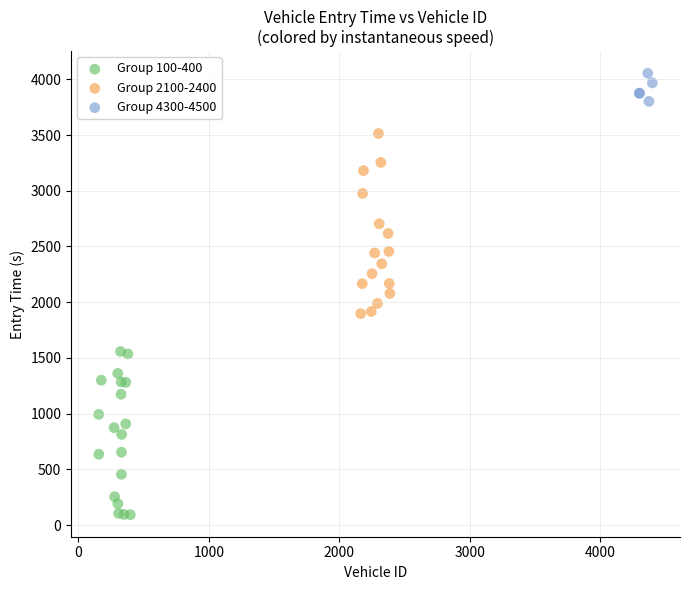

Which series reaches the minimum Y coordinate?

Group 100-400